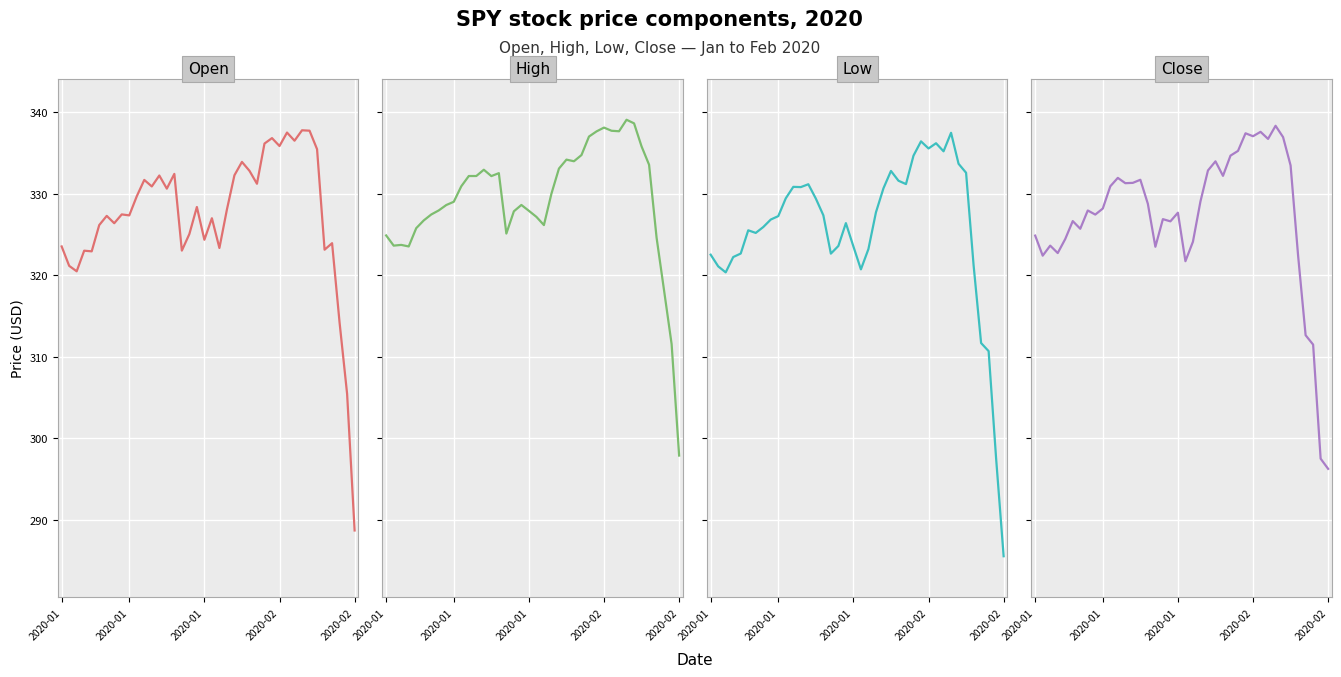

Reading right to left, list all the values displayed in this chart.

Open: 288.7	305.5	314.2	323.9	323.1	335.5	337.7	337.8	336.5	337.5	335.9	336.8	336.2	331.2	332.8	333.9	332.3	328.1	323.4	327.0	324.4	328.4	325.1	323.0	332.4	330.6	332.2	330.9	331.7	329.7	327.4	327.5	326.4	327.3	326.2	322.9	323.0	320.5	321.2	323.5
High: 297.9	311.6	318.1	324.6	333.6	335.8	338.6	339.1	337.7	337.7	338.1	337.6	337.0	334.8	334.0	334.2	333.1	330.0	326.2	327.2	327.9	328.6	327.9	325.1	332.5	332.2	332.9	332.2	332.2	330.9	329.0	328.6	328.0	327.5	326.7	325.8	323.5	323.7	323.6	324.9
Low: 285.5	297.5	310.7	311.7	321.2	332.6	333.7	337.5	335.2	336.2	335.6	336.4	334.7	331.2	331.6	332.8	330.7	327.7	323.2	320.7	323.5	326.4	323.6	322.7	327.4	329.4	331.2	330.8	330.9	329.4	327.3	326.8	325.9	325.2	325.5	322.7	322.2	320.4	321.1	322.5
Close: 296.3	297.5	311.5	312.6	322.4	333.5	336.9	338.3	336.7	337.6	337.1	337.4	335.3	334.7	332.2	334.0	332.9	329.1	324.1	321.7	327.7	326.6	326.9	323.5	328.8	331.7	331.3	331.3	331.9	330.9	328.2	327.4	327.9	325.7	326.6	324.4	322.7	323.6	322.4	324.9